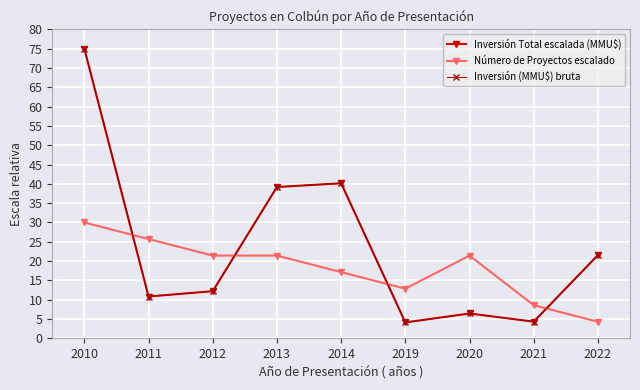

What is the minimum value for Inversión (MMU$) bruta?

4.1